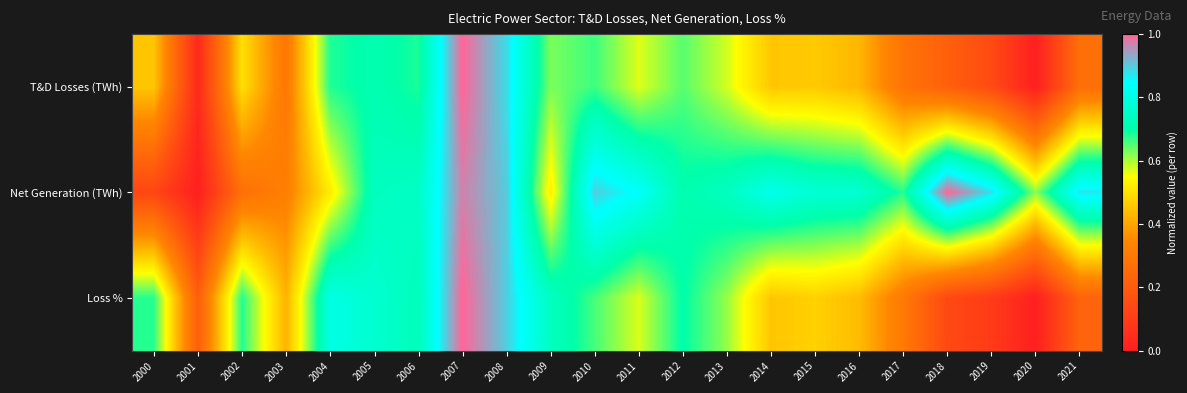

Rank the series at 2020 from highest to lowest value.

Net Generation (TWh), T&D Losses (TWh), Loss %